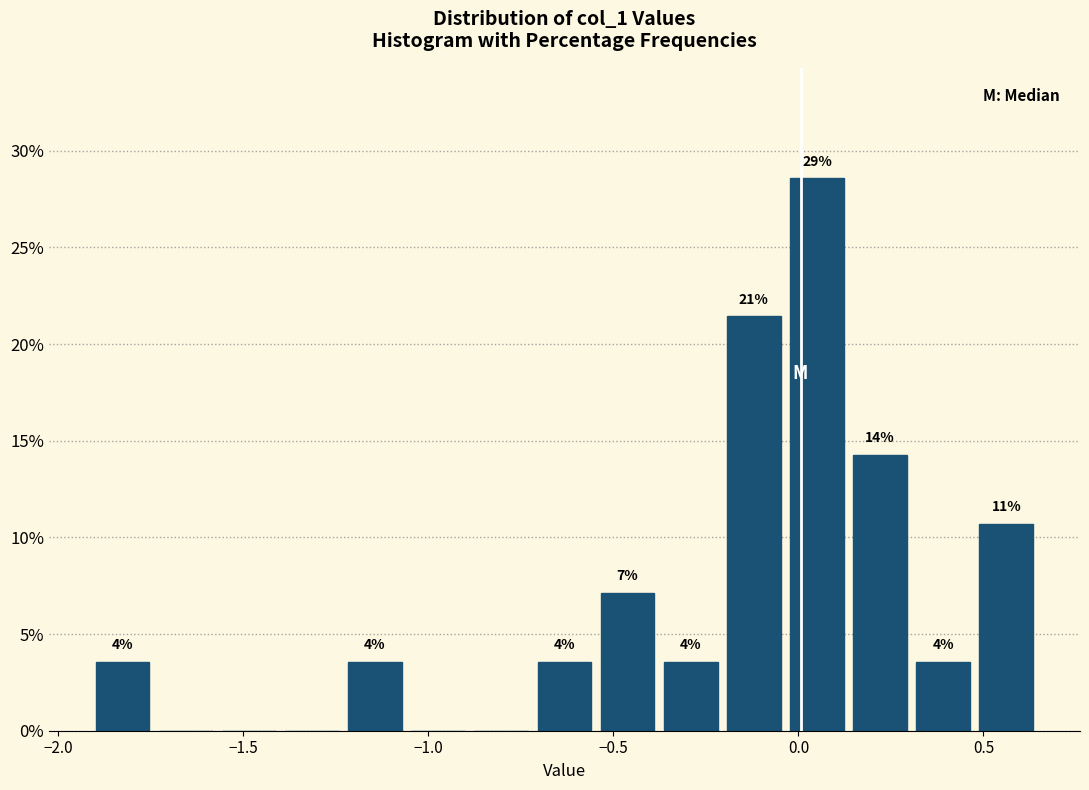

Around what value on the x-axis is the tallest bar? Give the approximate position of its centre, as read against the axis.

0.05